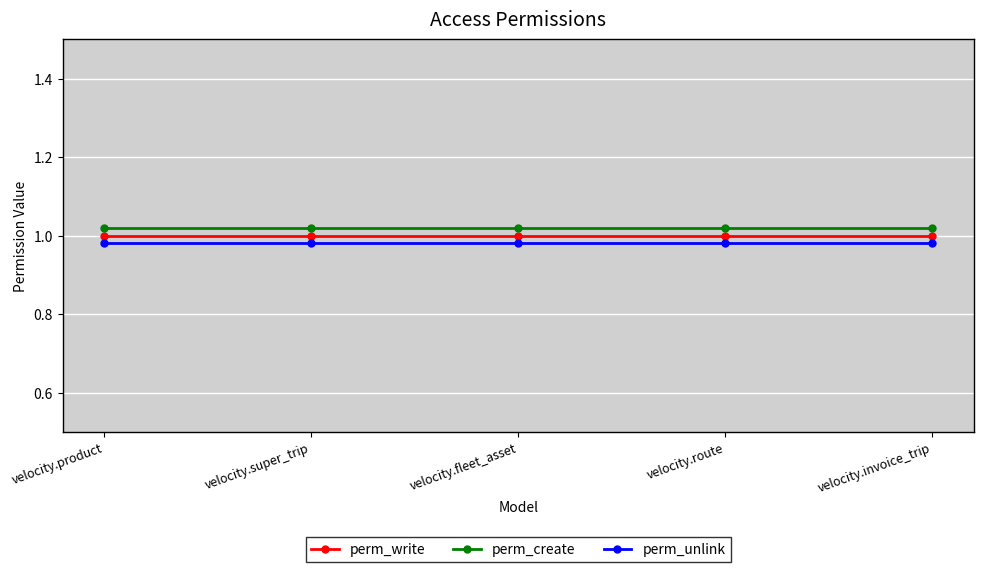

What position from the left is velocity.product?

1